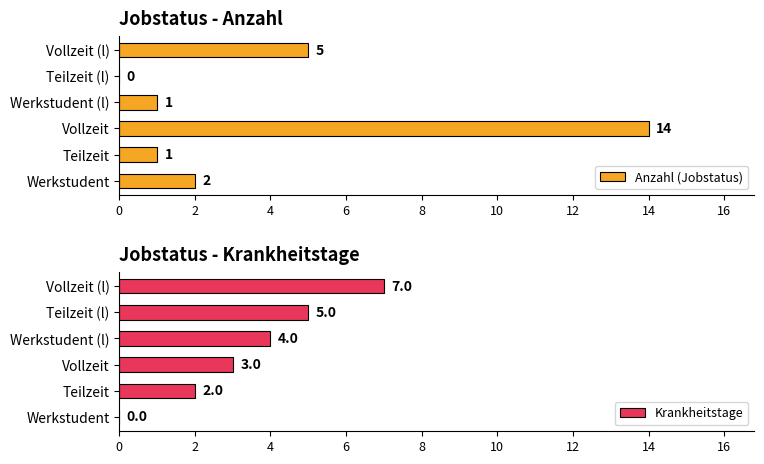

At which label does Anzahl (Jobstatus) reach its peak?

Vollzeit